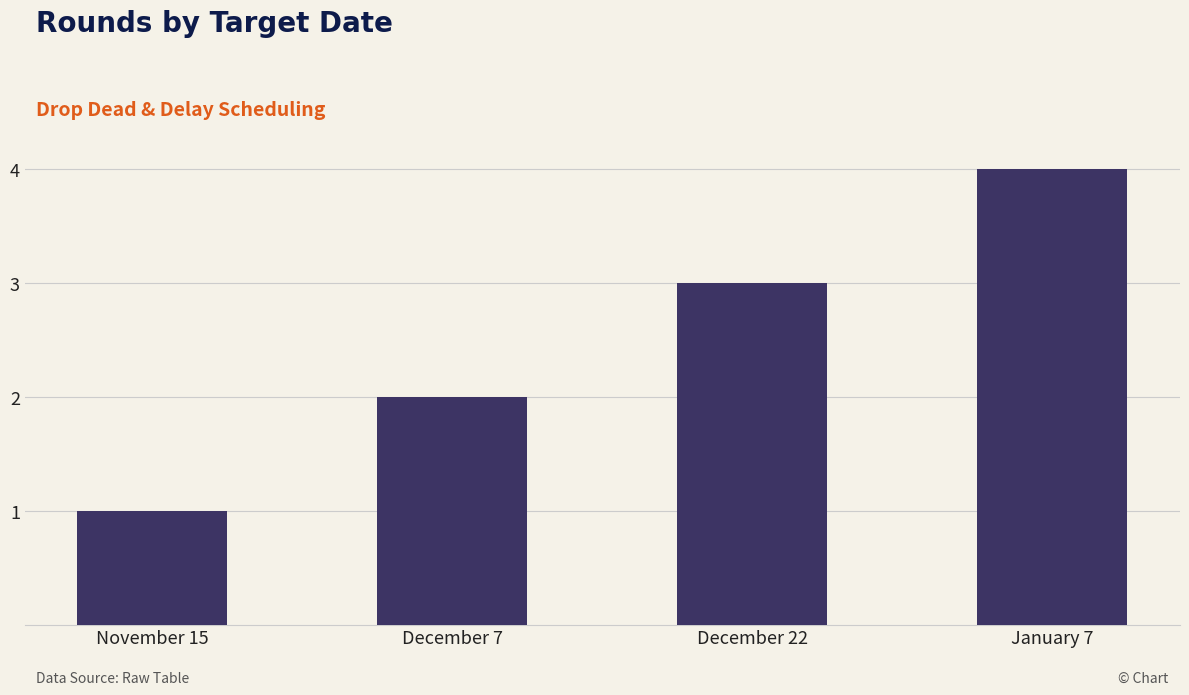

What position from the right is December 22?

2